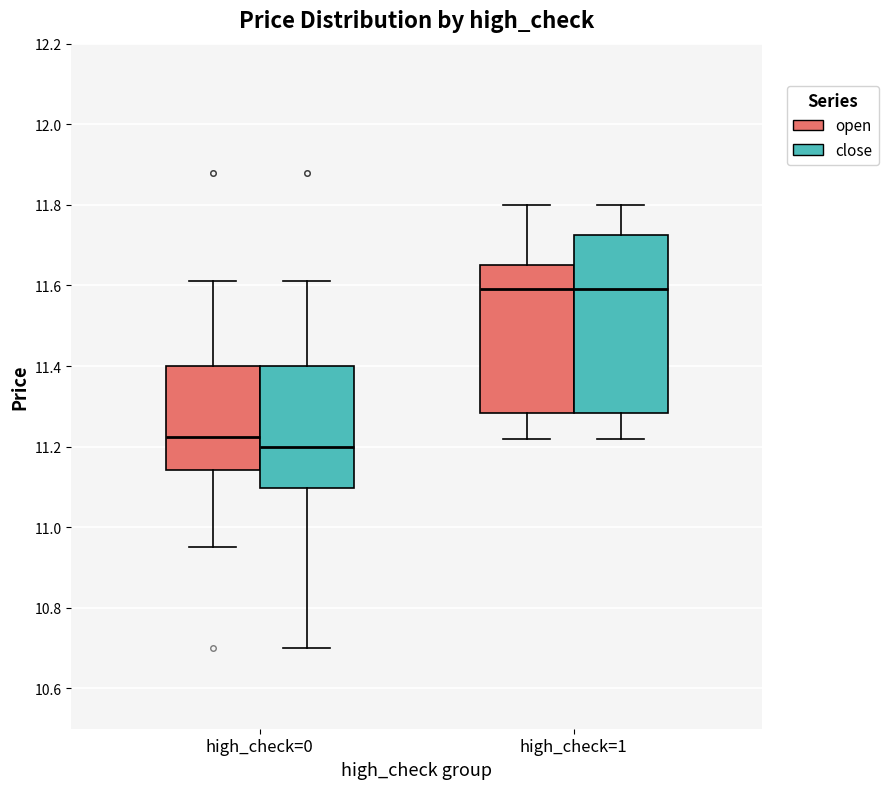

Reading left to right, transcribe this box plot: for each box, give where its median line is, the range the box spans, and where its two whiskers end, as read against the y-axis. The values are not printed on the chart, so give them approximately, as read against the axis.

high_check=0 (open): median 11.22, box 11.14 to 11.40, whiskers 10.96 to 11.62
high_check=0 (close): median 11.20, box 11.10 to 11.40, whiskers 10.70 to 11.62
high_check=1 (open): median 11.60, box 11.28 to 11.66, whiskers 11.22 to 11.80
high_check=1 (close): median 11.60, box 11.28 to 11.72, whiskers 11.22 to 11.80